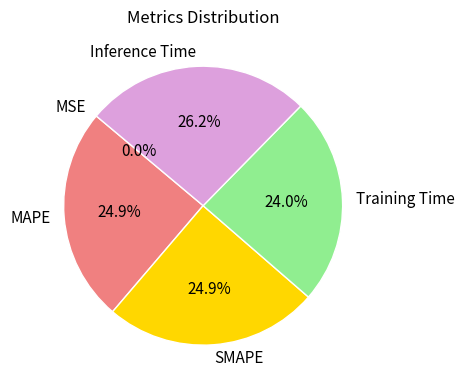

Combined, do SMAPE and MAPE account for over 50%?

No